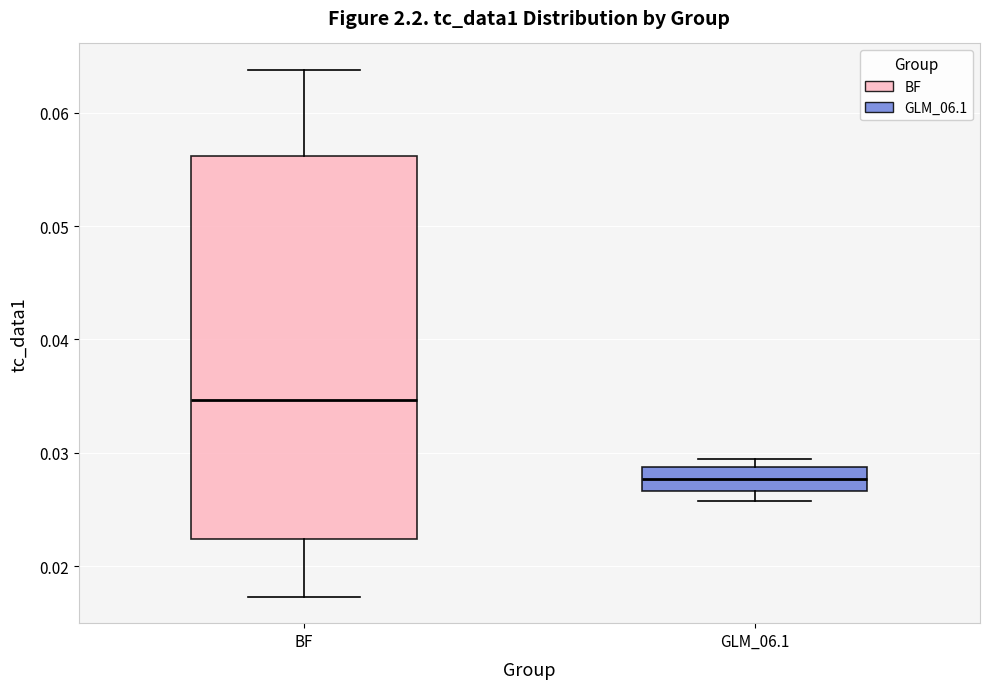

Reading left to right, transcribe this box plot: for each box, give where its median line is, the range the box spans, and where its two whiskers end, as read against the y-axis. The values are not printed on the chart, so give them approximately, as read against the axis.

BF: median 0.035, box 0.022 to 0.056, whiskers 0.017 to 0.064
GLM_06.1: median 0.028, box 0.027 to 0.029, whiskers 0.026 to 0.029 (just above the box's upper edge)